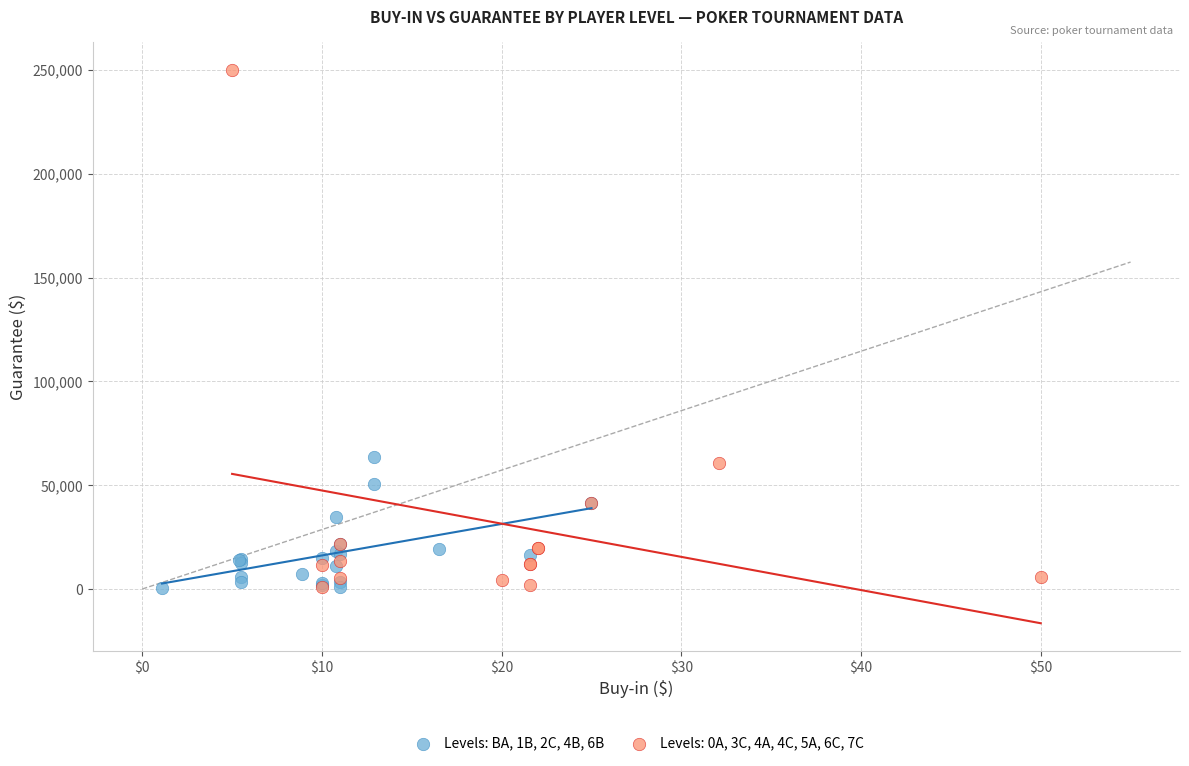

Which series contains the highest Y value?

Levels: 0A, 3C, 4A, 4C, 5A, 6C, 7C